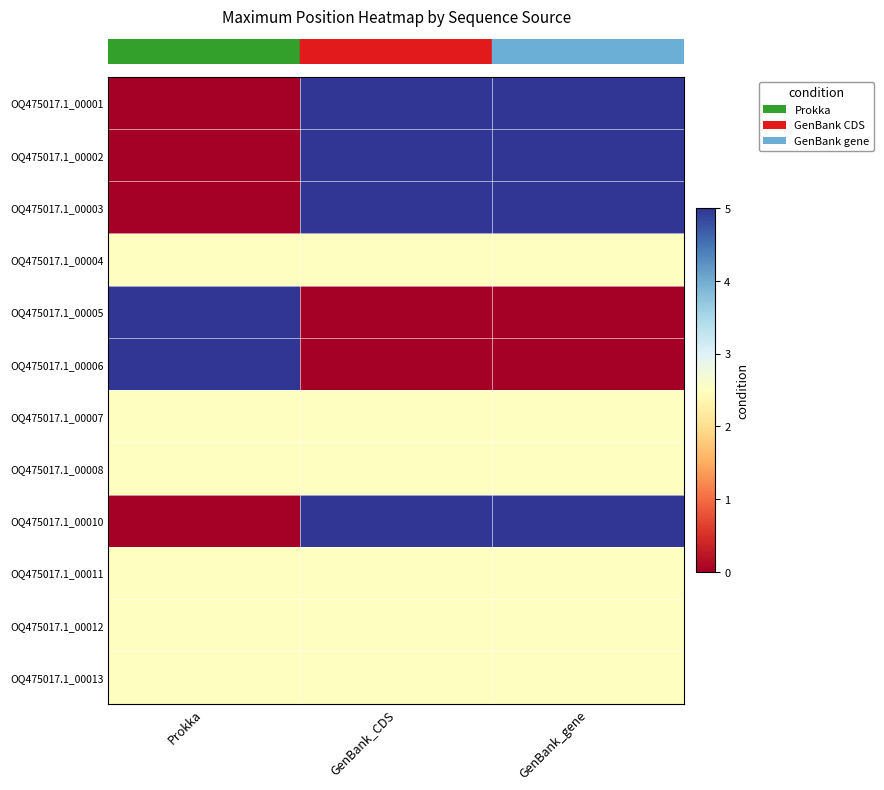

What is the greatest value displayed?

5.0